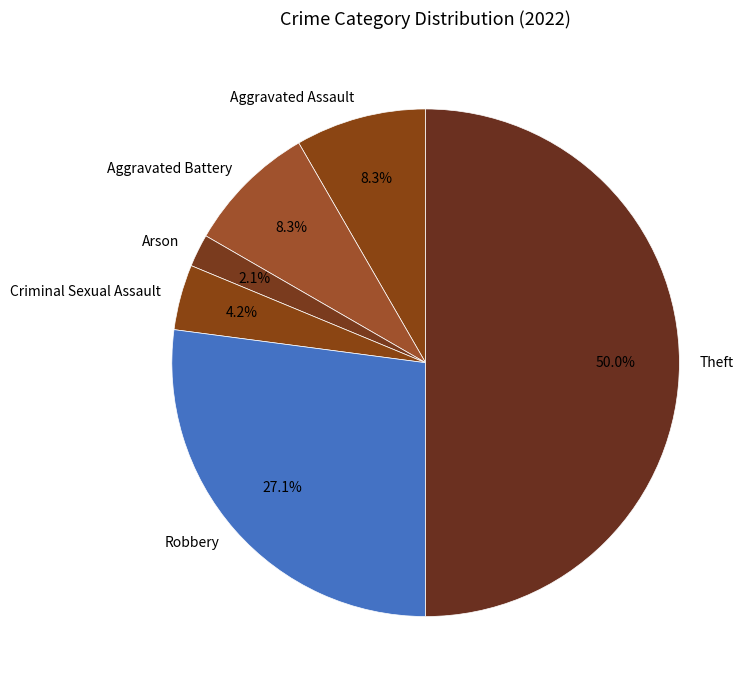

Count the number of slices in the pie.

6